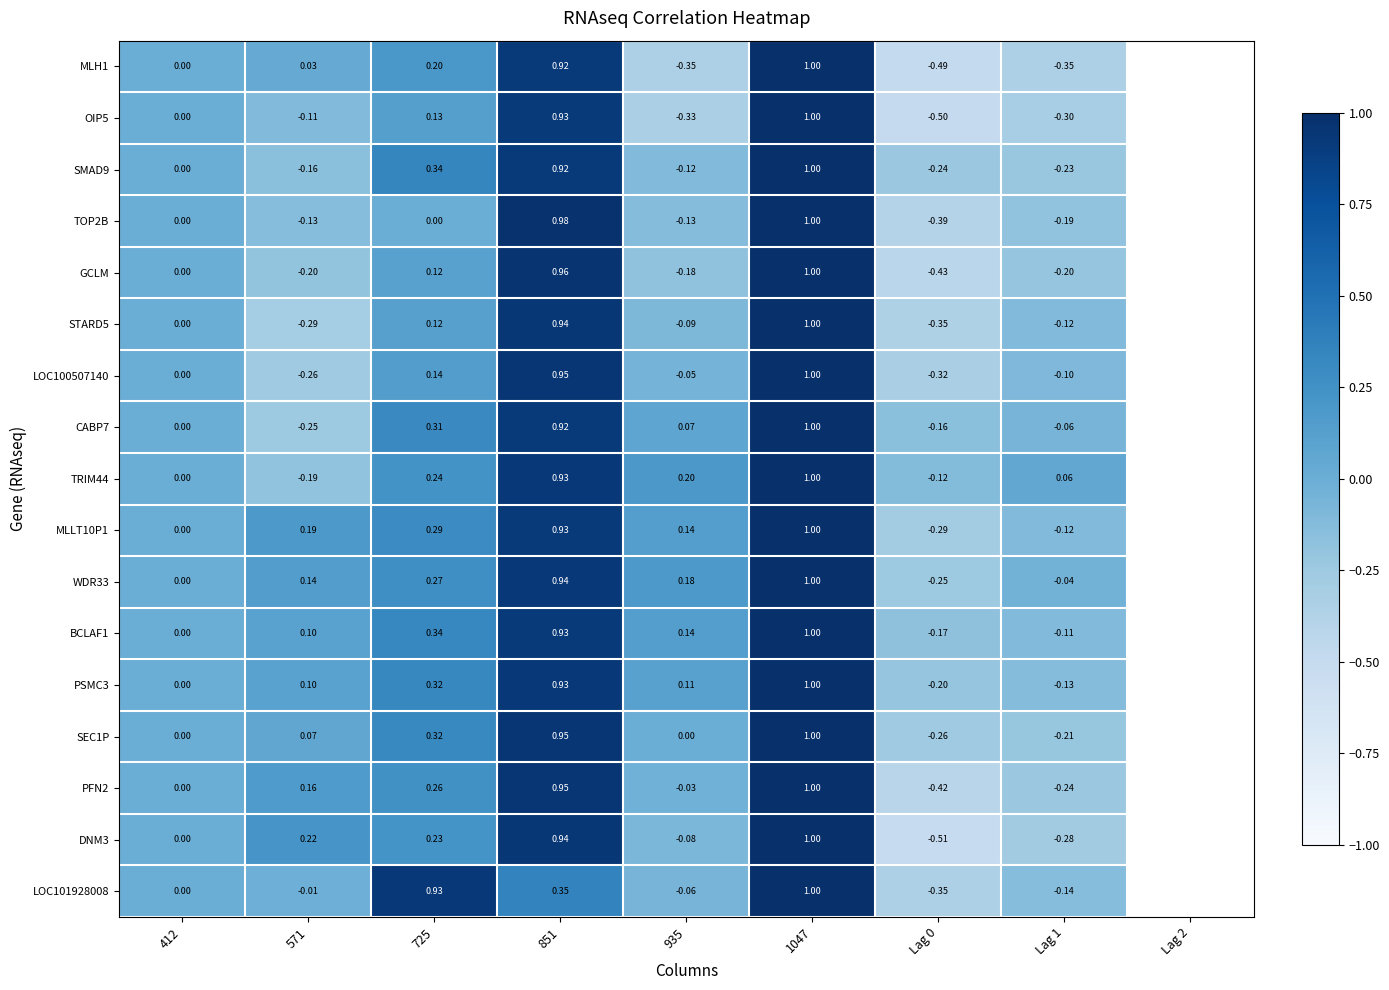

Is the value of MLLT10P1 at 412 greater than the value of WDR33 at 935?

No